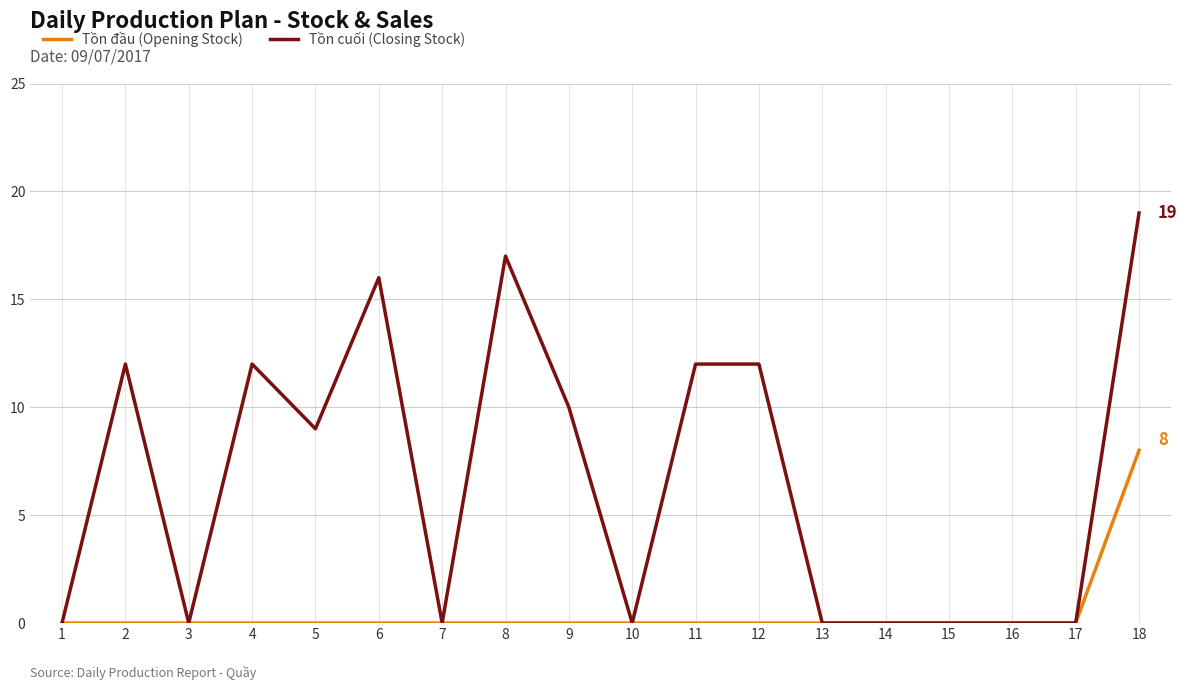

What is the greatest value displayed?

19